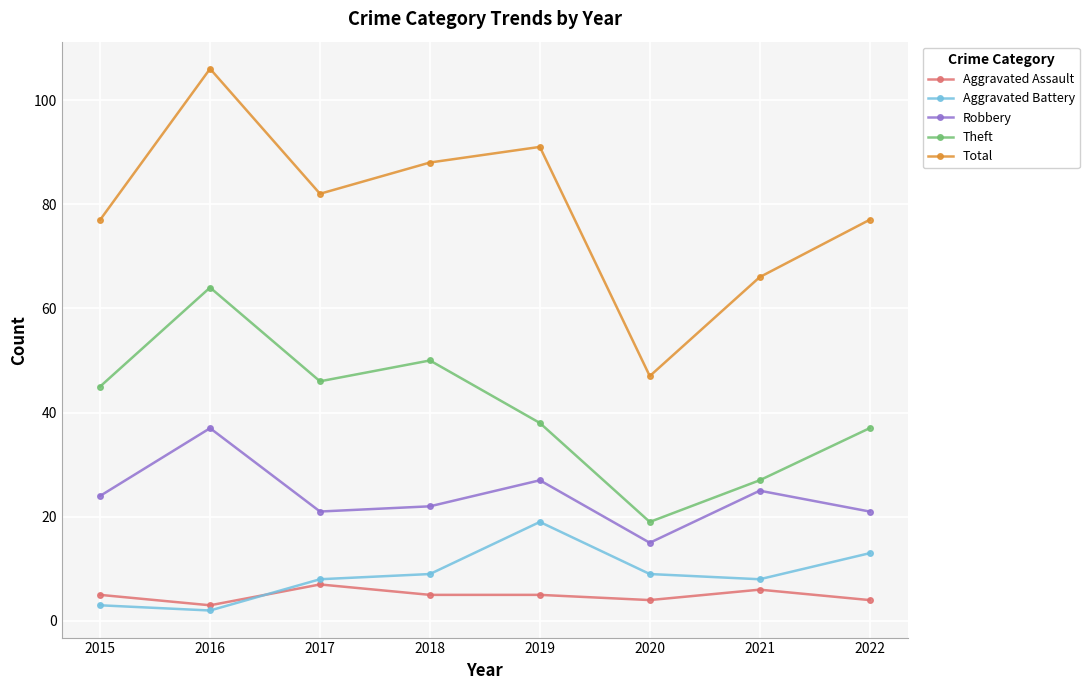

Which series changed the most between 2021 and 2022?

Total